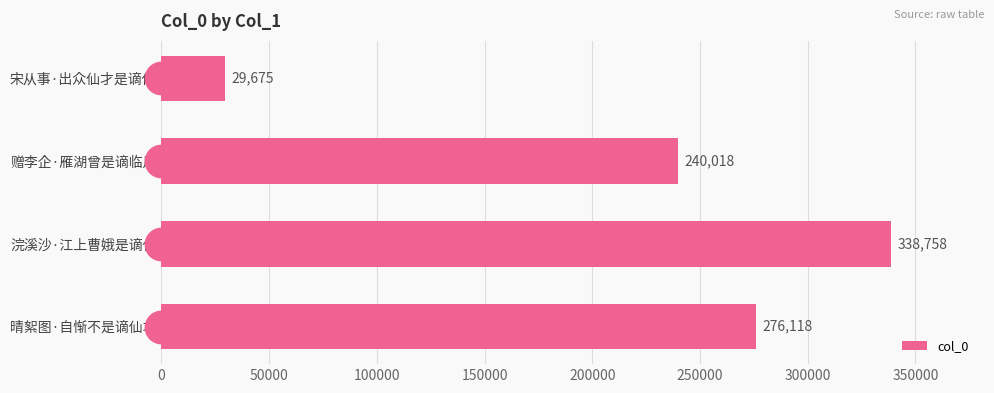

What is the difference between the maximum and minimum values in the col_0 series?

309083